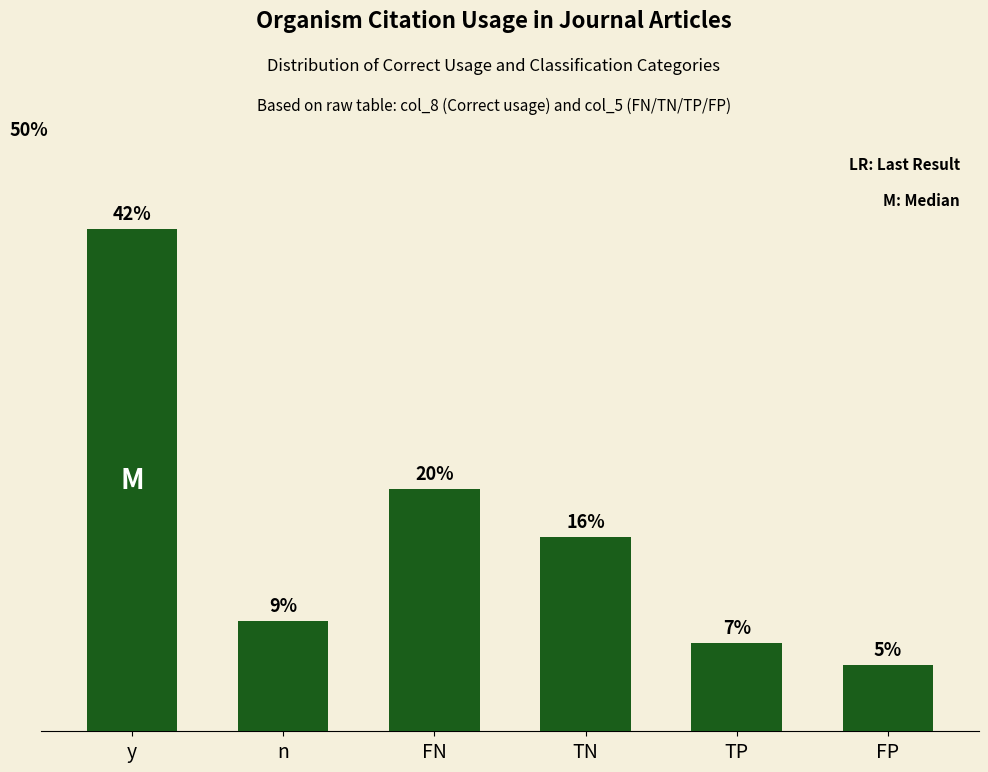

Are the bars horizontal?

No